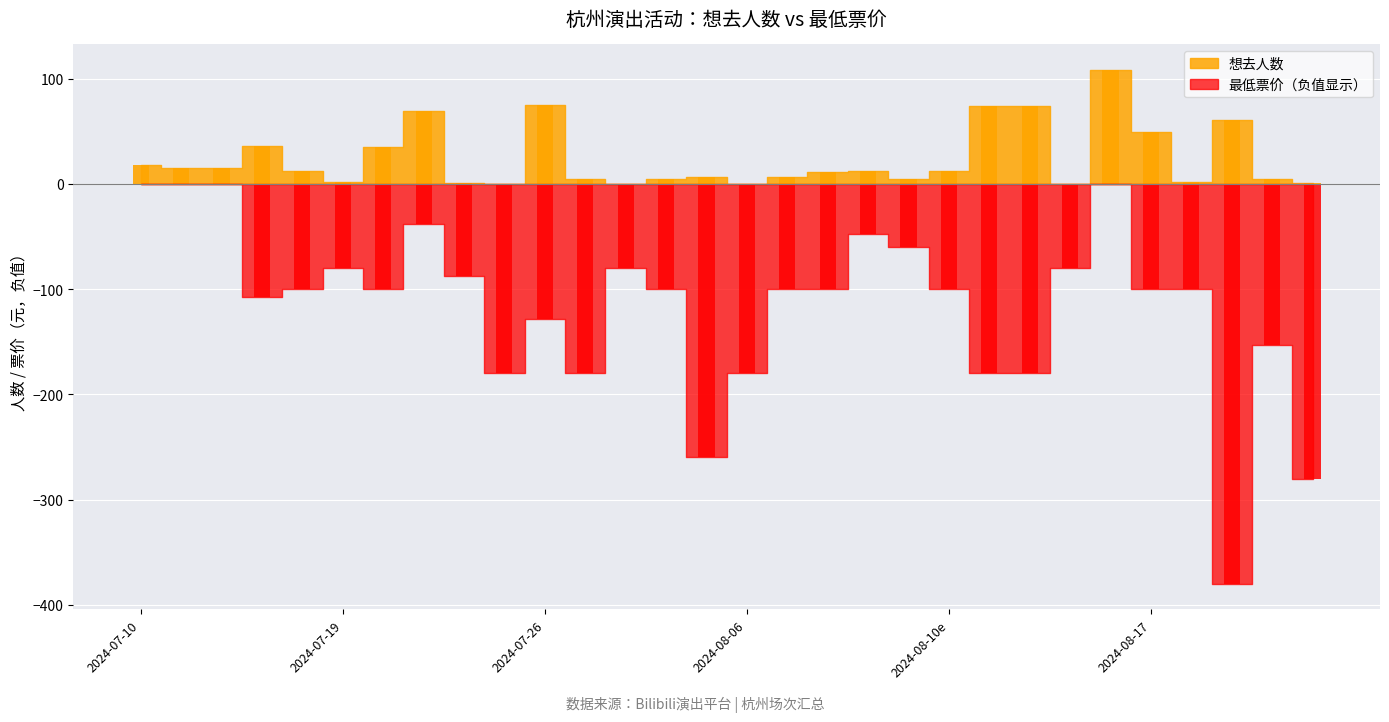

Which category has the highest value across all series?

24